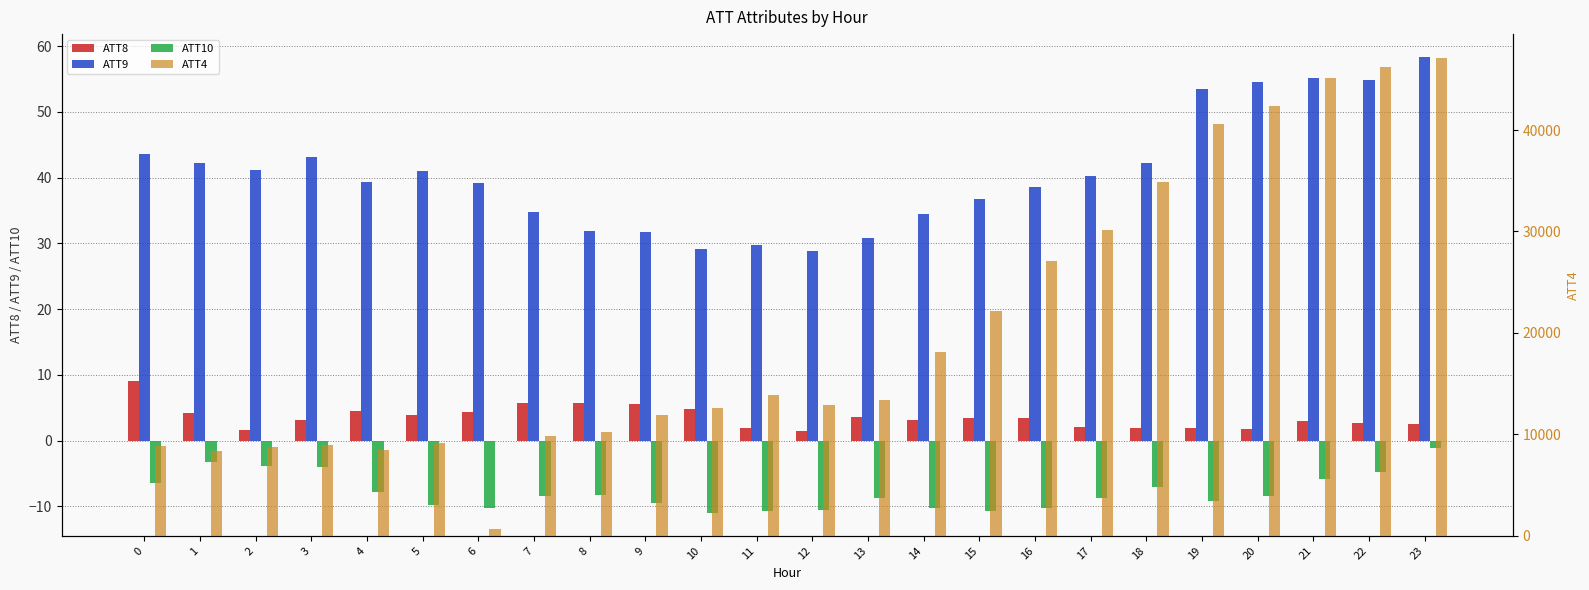

At how many categories does at least one series exceed 3013?

23